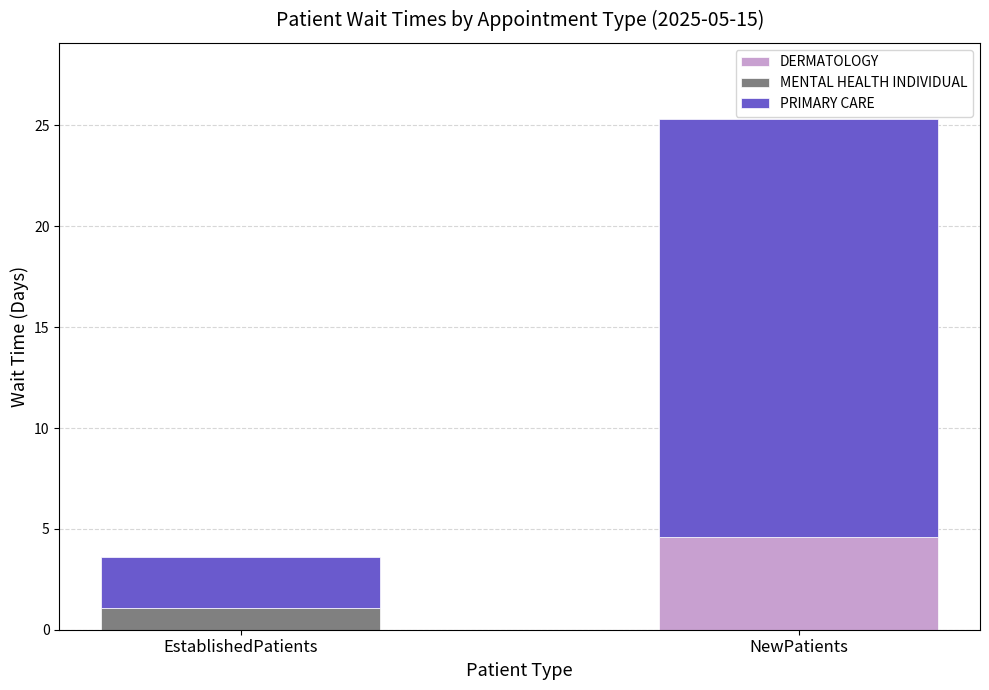

The DERMATOLOGY series shows 4.6 at NewPatients. True or false?

True